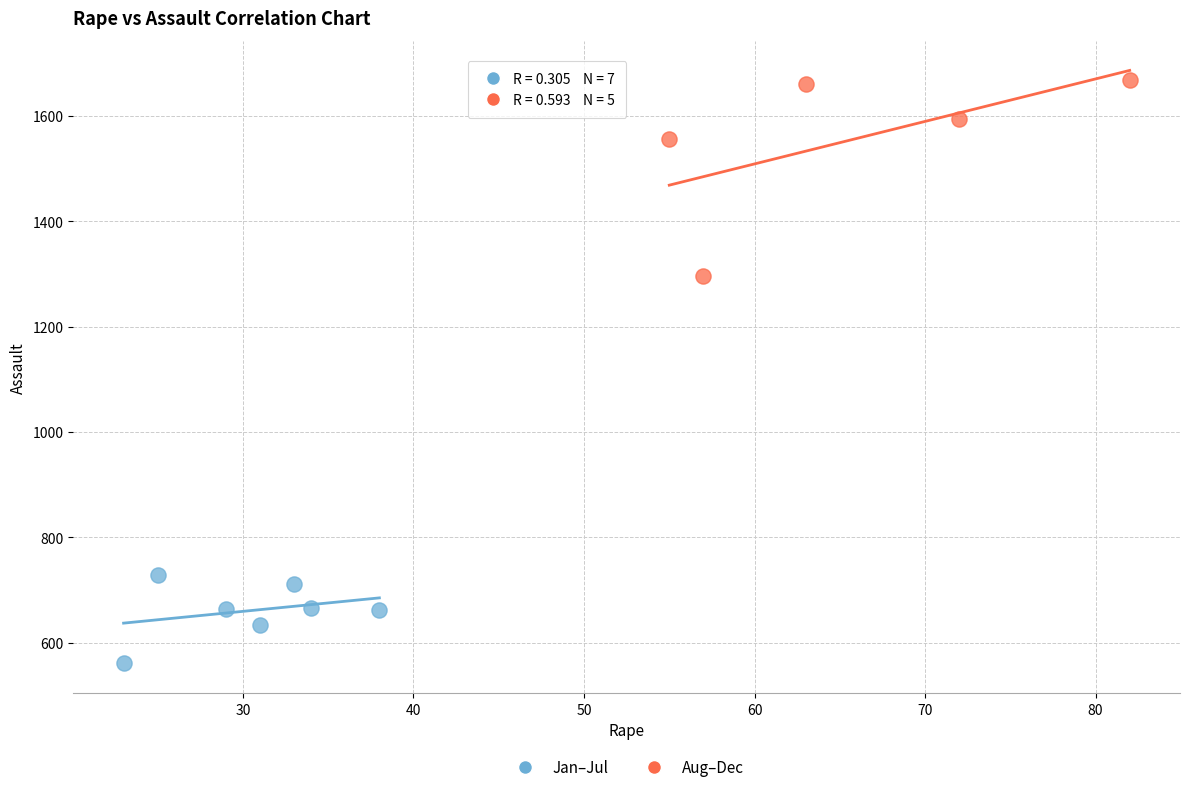

What are all the series names shown in the legend?

Jan–Jul, Aug–Dec